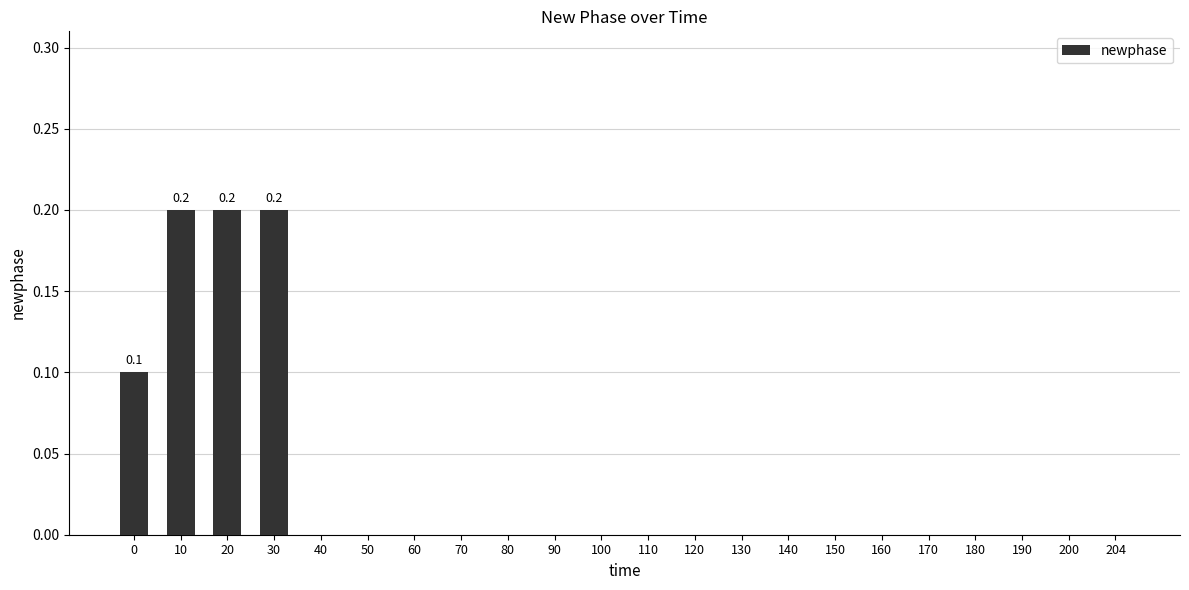

Reading left to right, transcribe all the data shown in this chart.

0=0.1	10=0.2	20=0.2	30=0.2	40=0.0	50=0.0	60=0.0	70=0.0	80=0.0	90=0.0	100=0.0	110=0.0	120=0.0	130=0.0	140=0.0	150=0.0	160=0.0	170=0.0	180=0.0	190=0.0	200=0.0	204=0.0